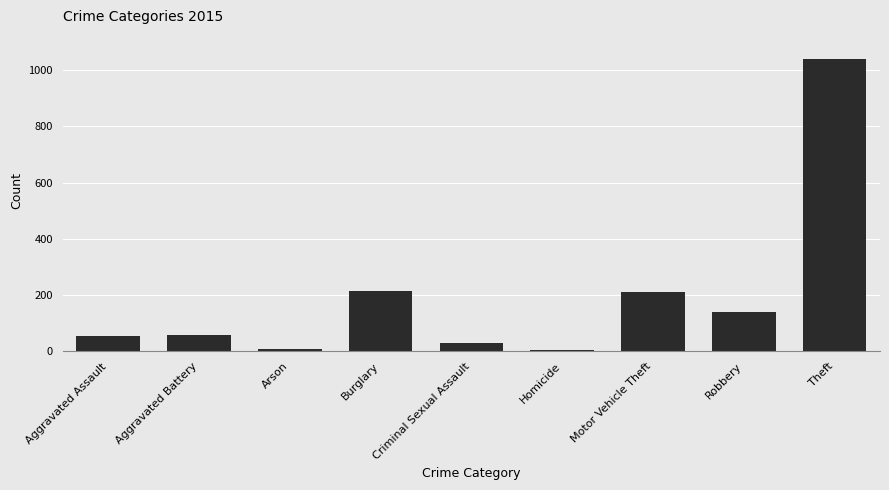

What is the label of the 7th bar from the left?

Motor Vehicle Theft